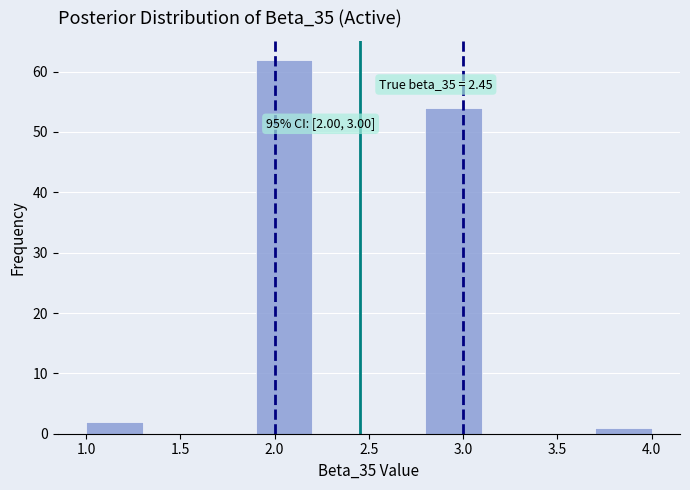

Which range on the x-axis has the tallest bar?

1.9 to 2.2